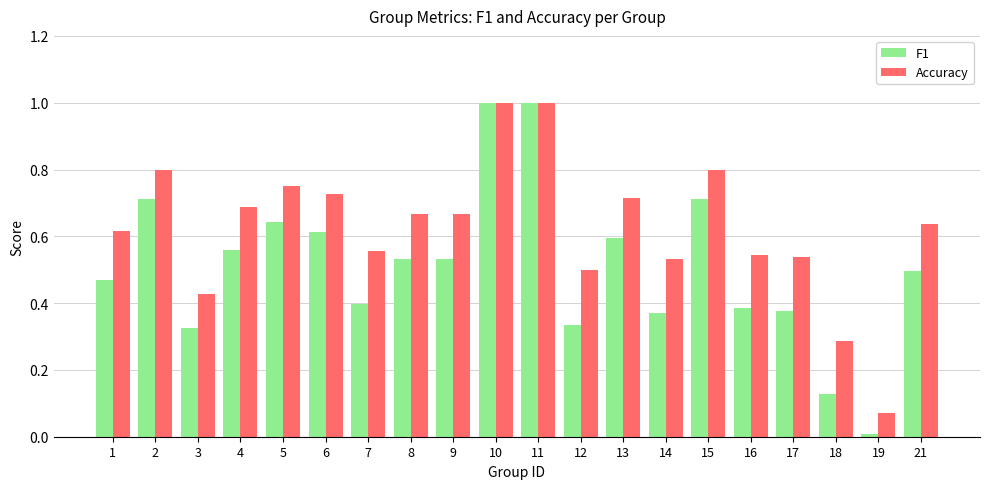

How many distinct data groups are displayed?

2